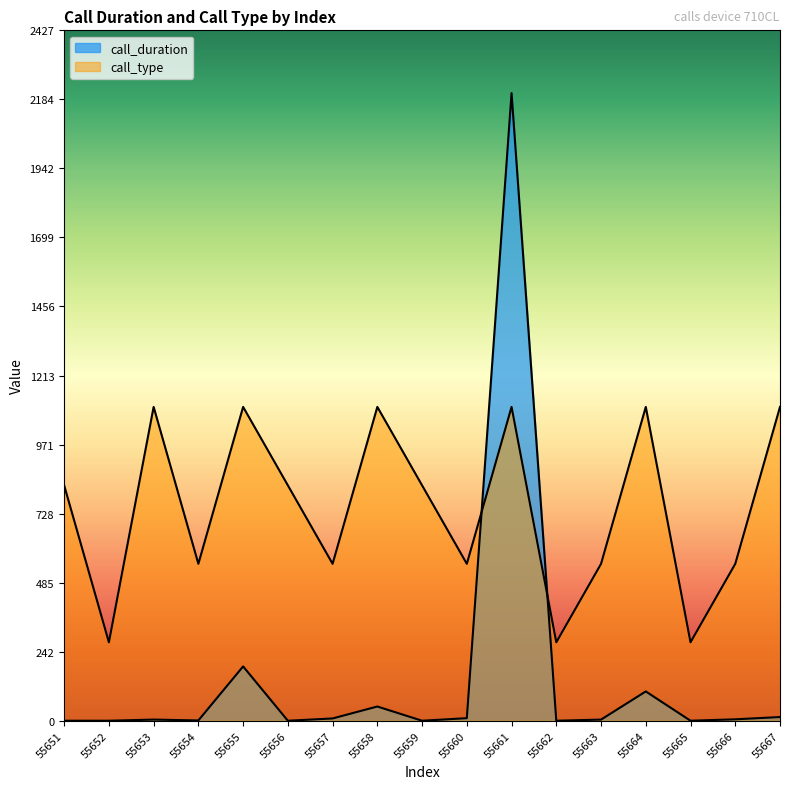

How many lines are shown in the chart?

2